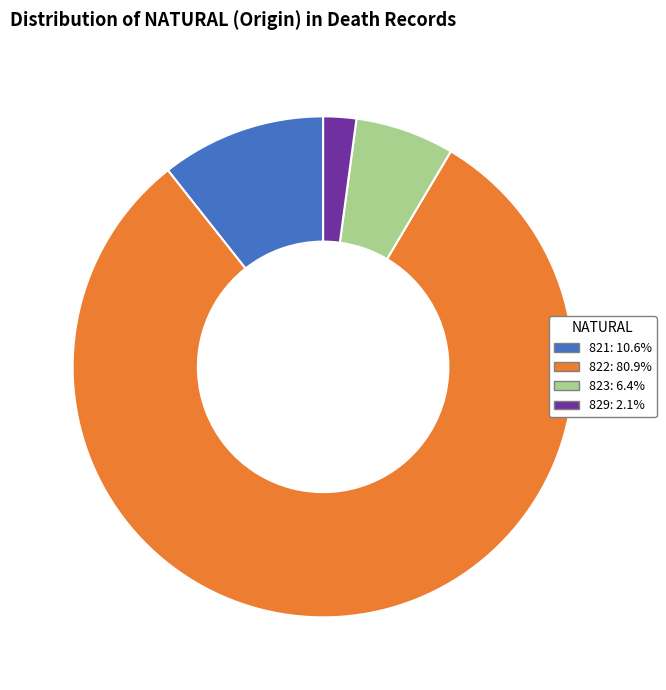

Rank the categories by value from lowest to highest.

829, 823, 821, 822